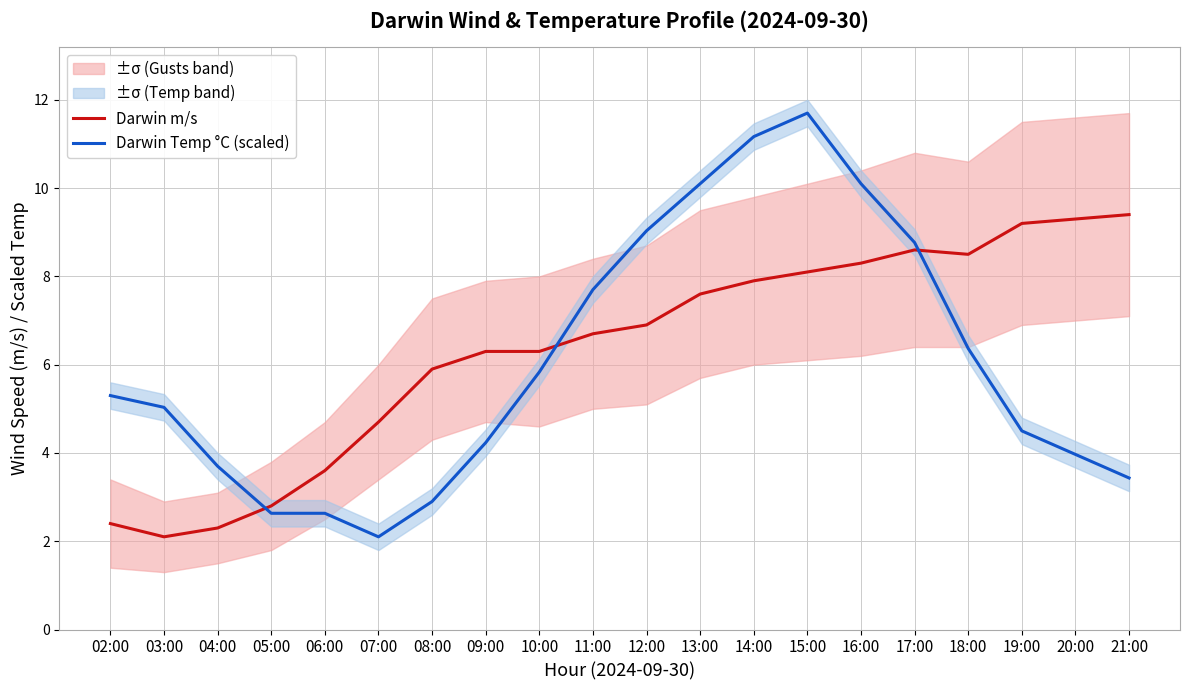

True or false: Darwin m/s and Darwin Temp °C (scaled) intersect in this chart.

True